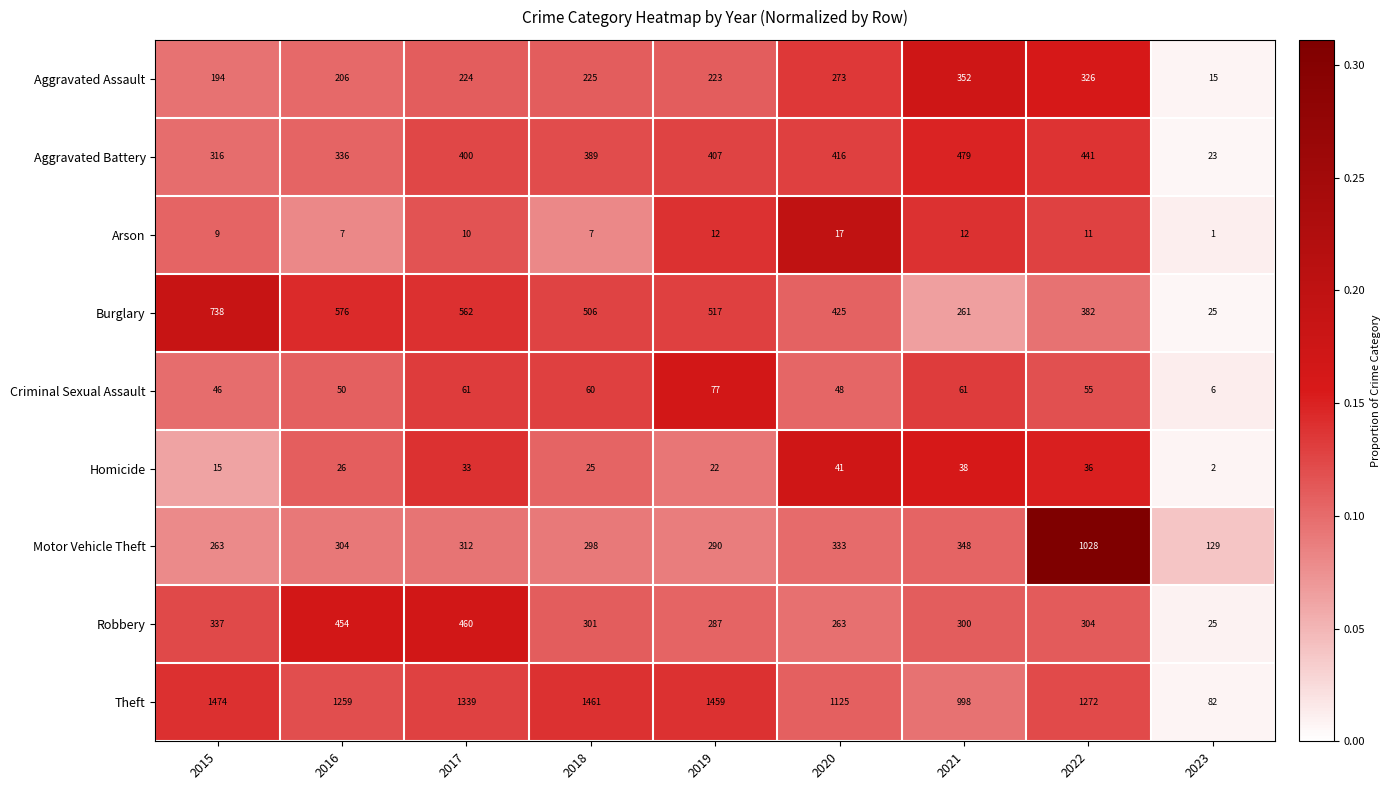

At which label does Aggravated Battery reach its minimum?

2023